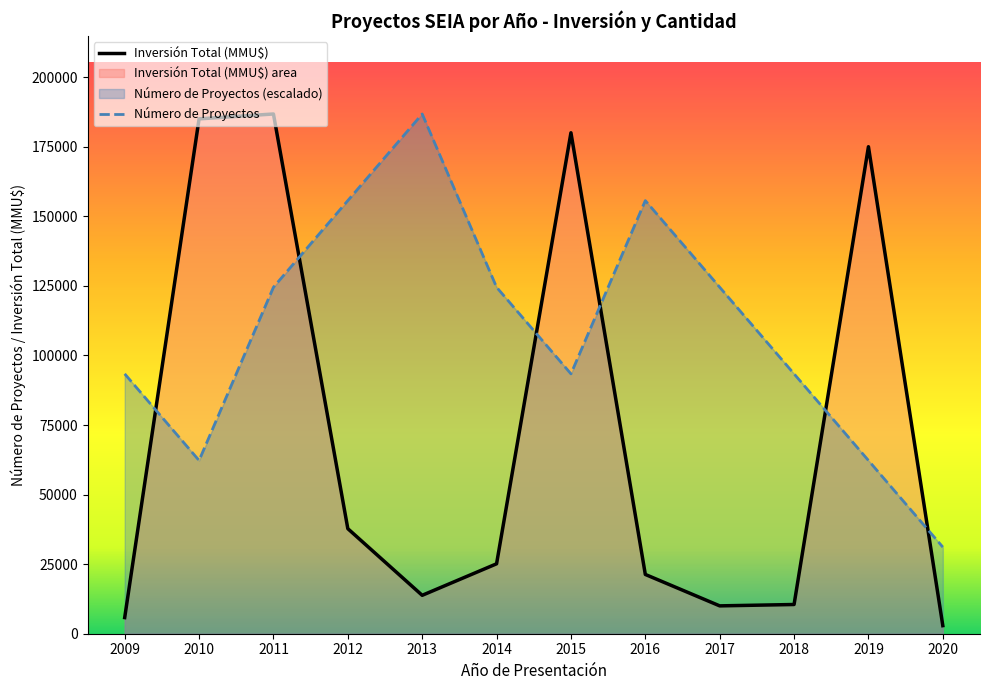

How many data points does each series have?

12